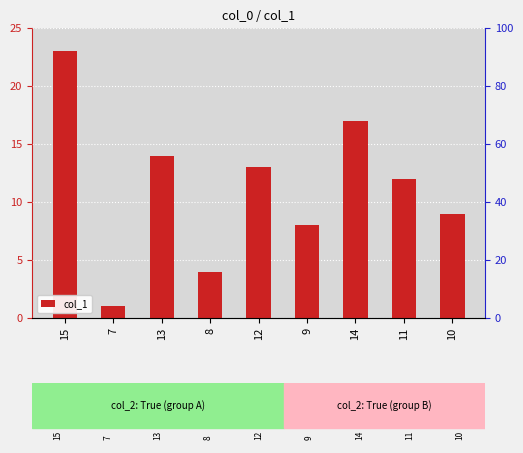

What is the difference between the maximum and second lowest values?

19